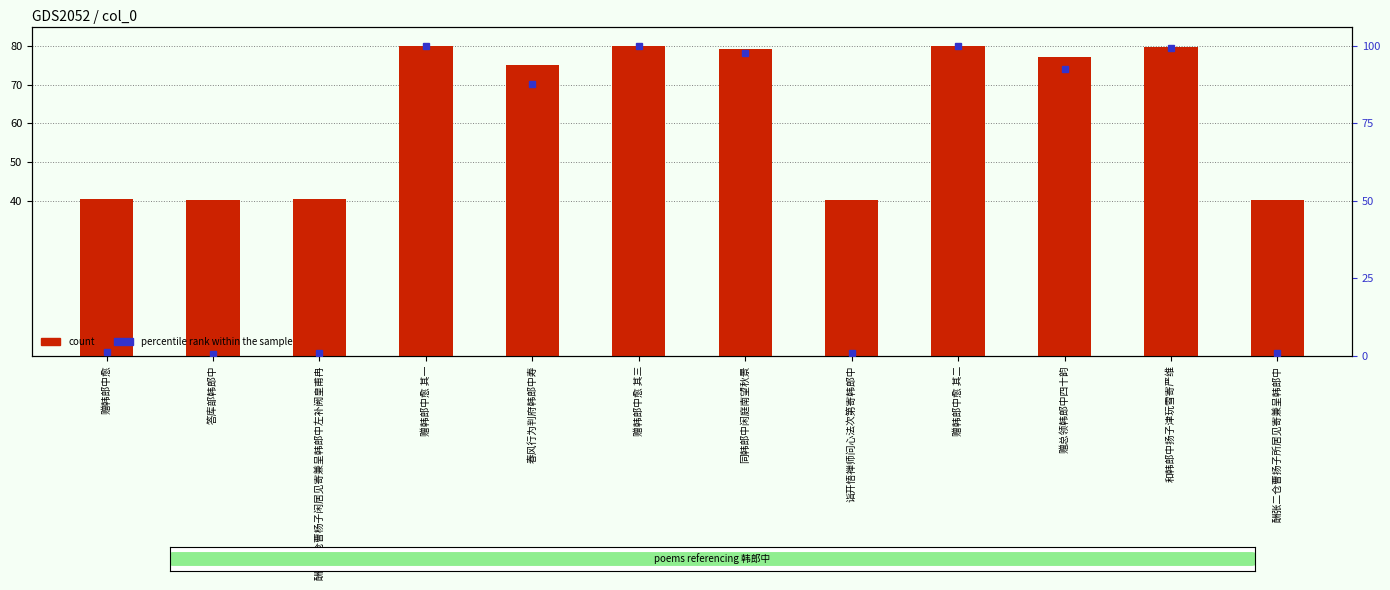

The percentile rank within the sample series shows 1.8 at 赠韩郎中愈. True or false?

False